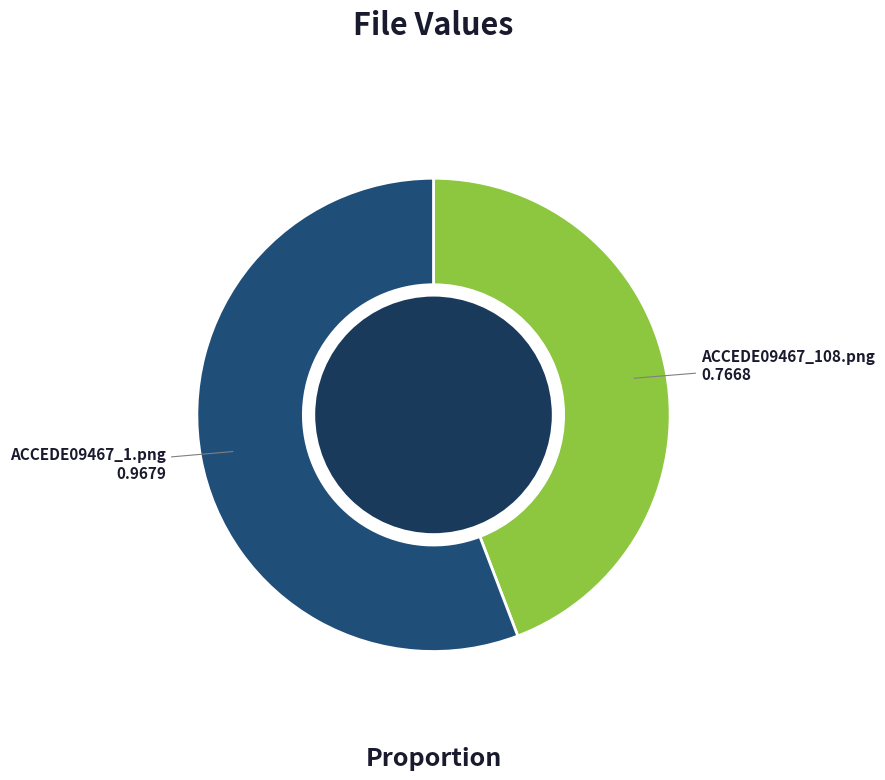

Is it true that ACCEDE09467_108.png is 29% of the pie?

False